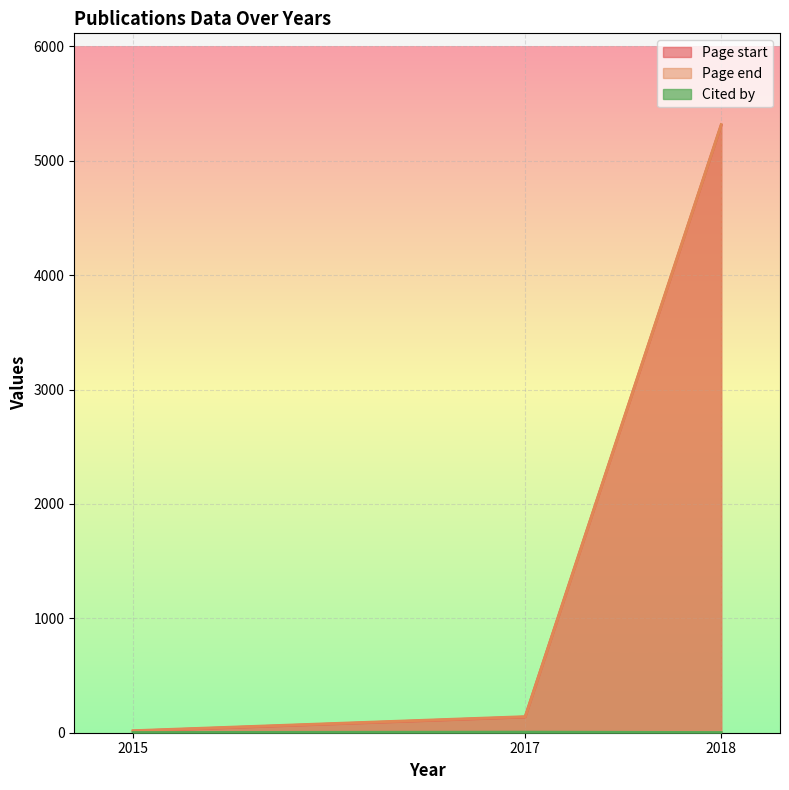

Where is Page start nearest to the value 2662?

2017